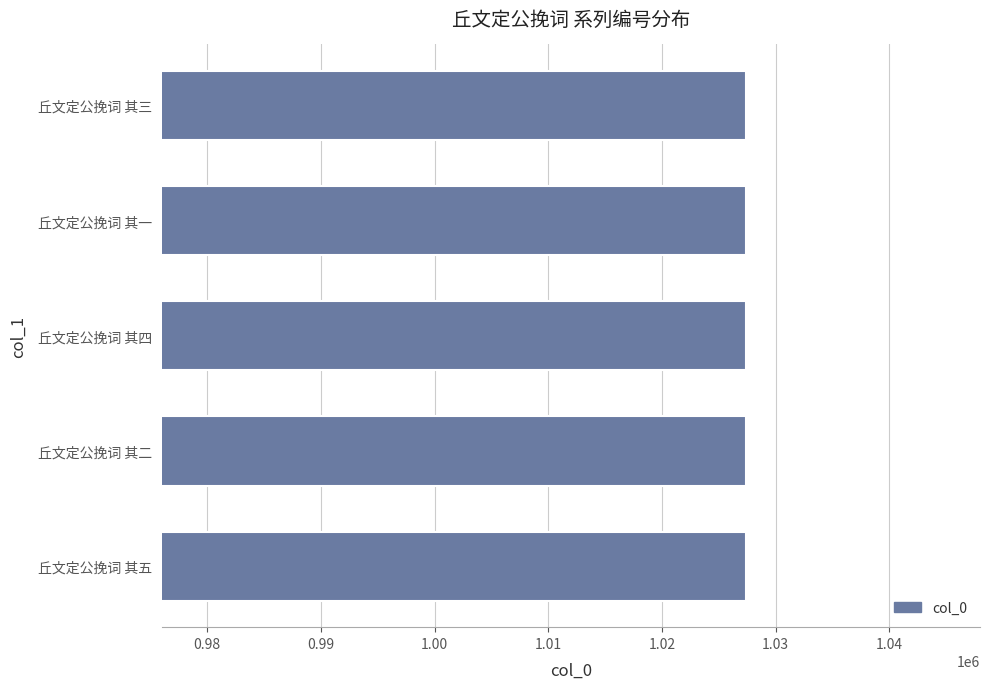

Is it true that the value at 丘文定公挽词 其二 is 346105?

False